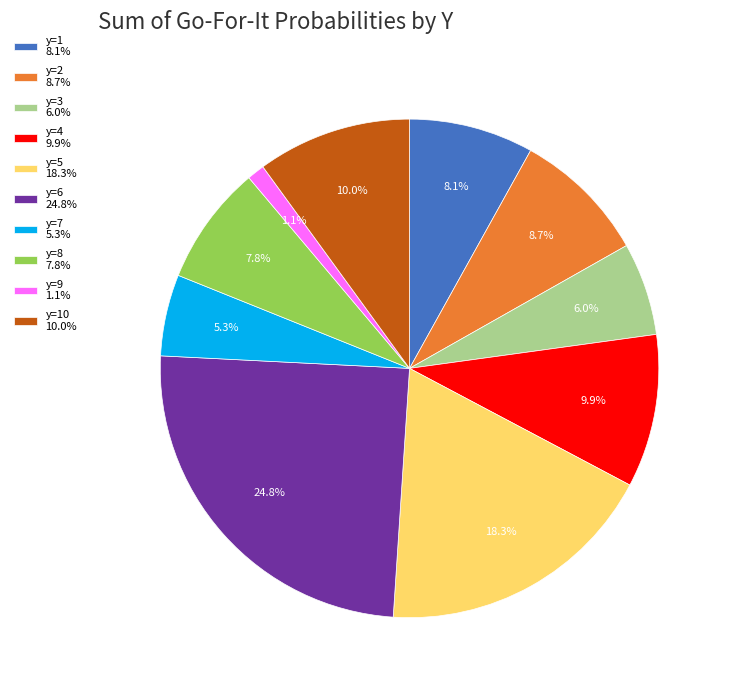

Which category has the smallest portion of the pie?

y=9 1.1%